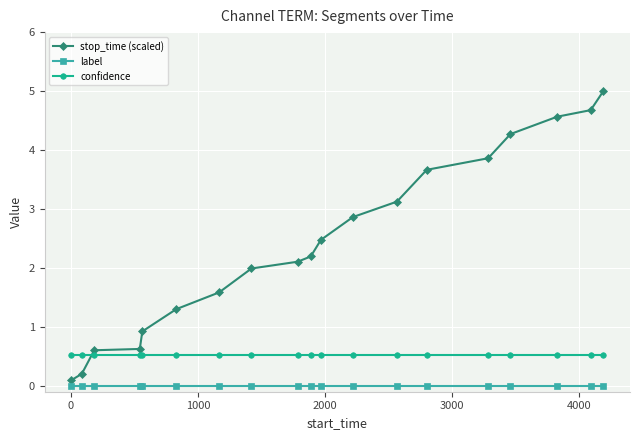

How many data points does each series have?

19